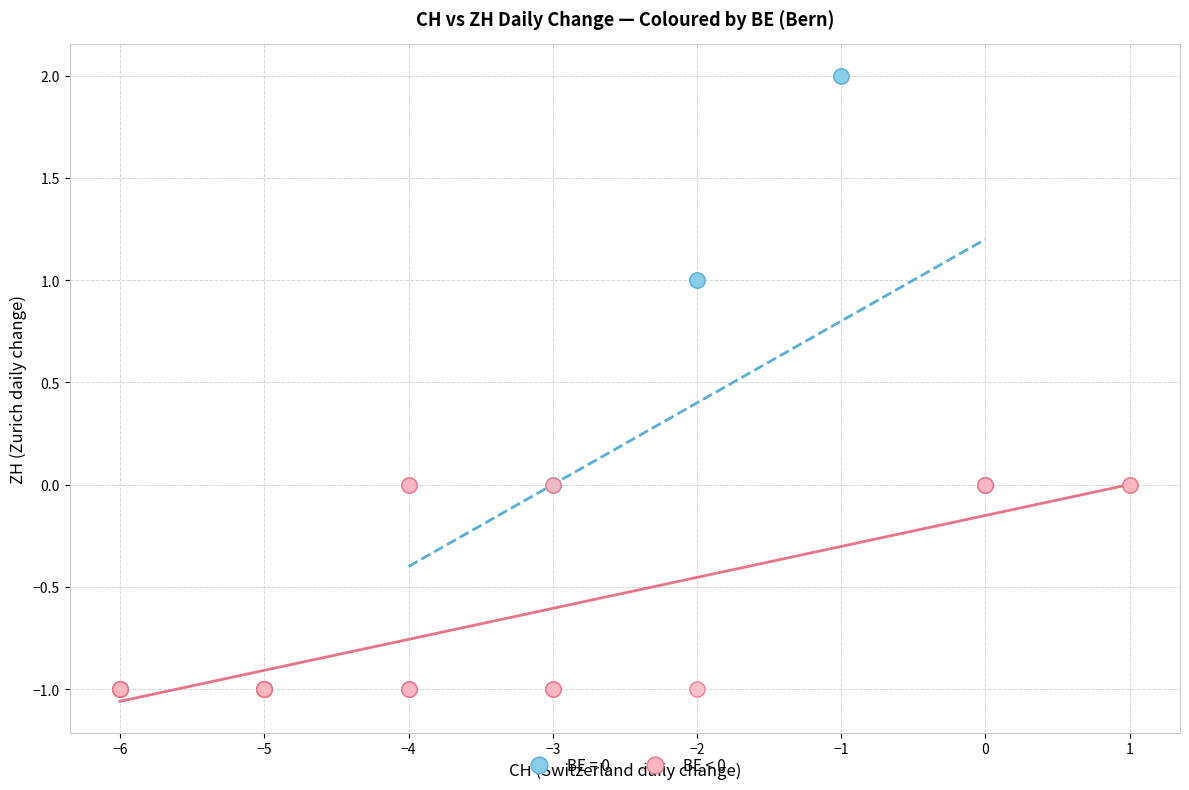

Which series has the largest Y range (max minus min)?

BE = 0